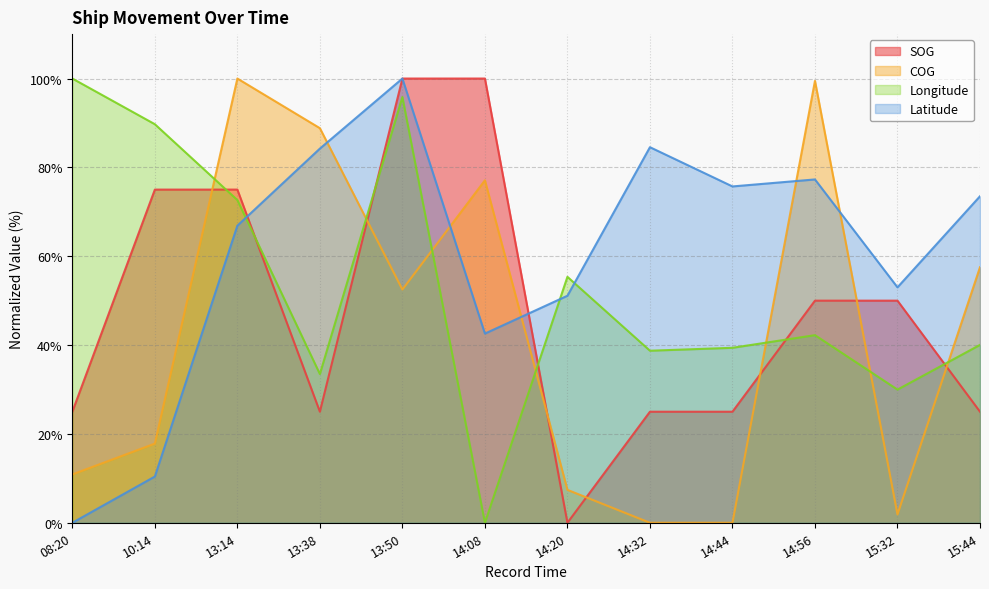

The value of Longitude at 10:14 is 89.7. True or false?

True